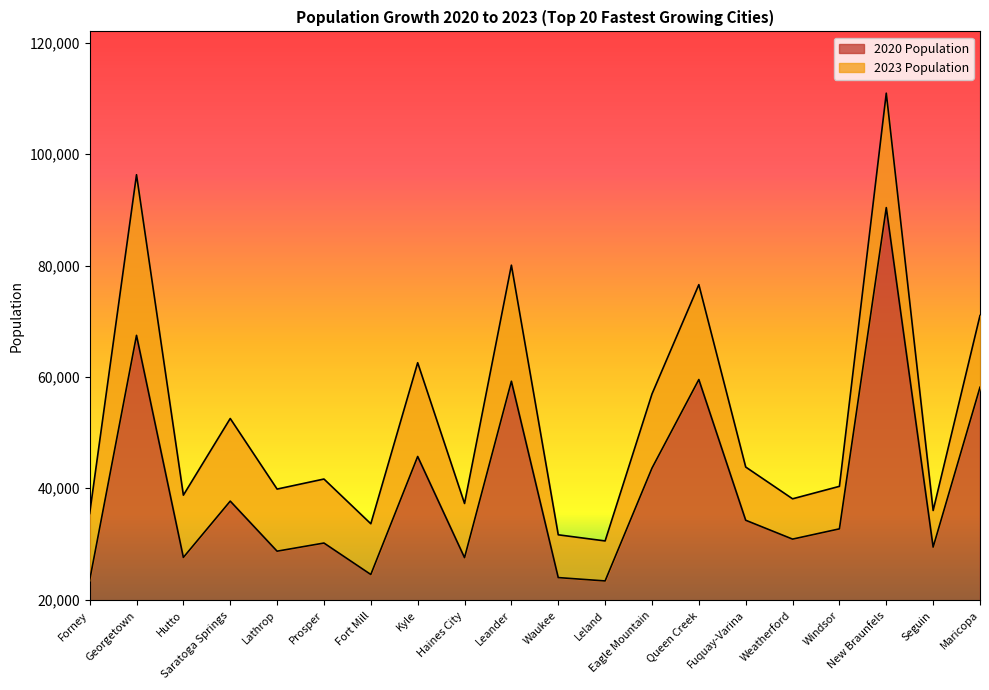

Which label corresponds to the smallest value in the chart?

Leland